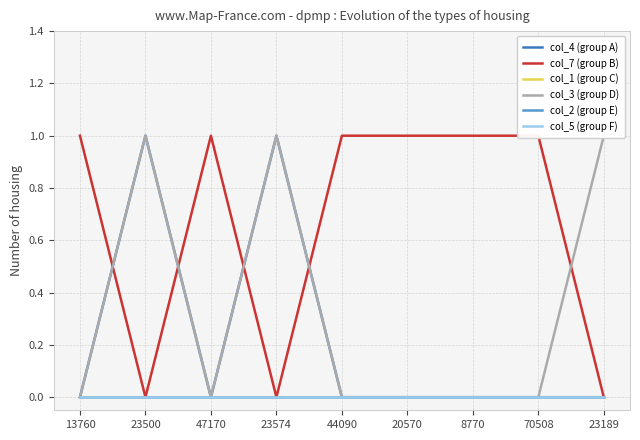

Reading left to right, what are all the values shown in this chart?

col_4 (group A): 0	1	0	1	0	0	0	0	0
col_7 (group B): 1	0	1	0	1	1	1	1	0
col_1 (group C): 0	0	0	0	0	0	0	0	0
col_3 (group D): 0	1	0	1	0	0	0	0	1
col_2 (group E): 0	0	0	0	0	0	0	0	0
col_5 (group F): 0	0	0	0	0	0	0	0	0